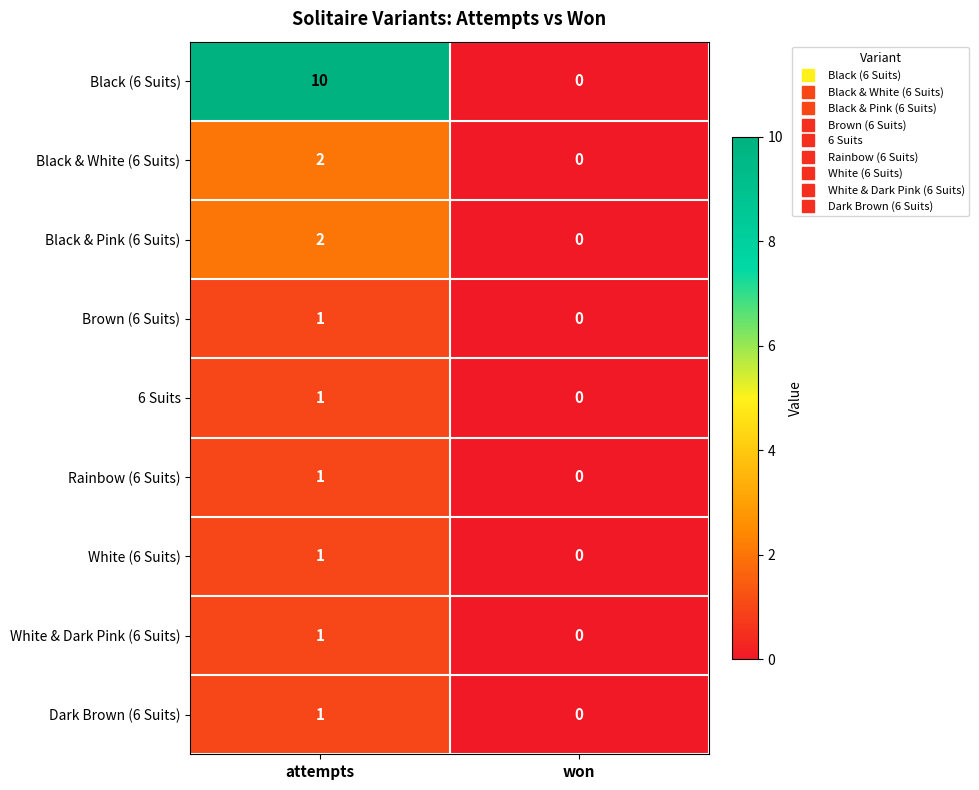

List the labels in order of Black (6 Suits) value, smallest first.

won, attempts